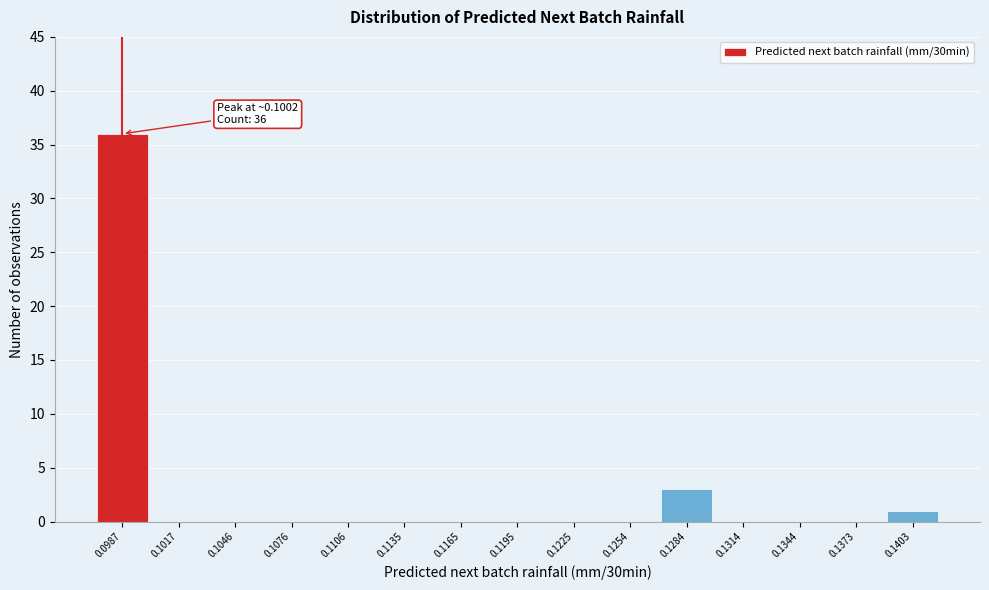

Reading right to left, what are all the values shown in this chart?

0.1403=1	0.1373=0	0.1344=0	0.1314=0	0.1284=3	0.1254=0	0.1225=0	0.1195=0	0.1165=0	0.1135=0	0.1106=0	0.1076=0	0.1046=0	0.1017=0	0.0987=36